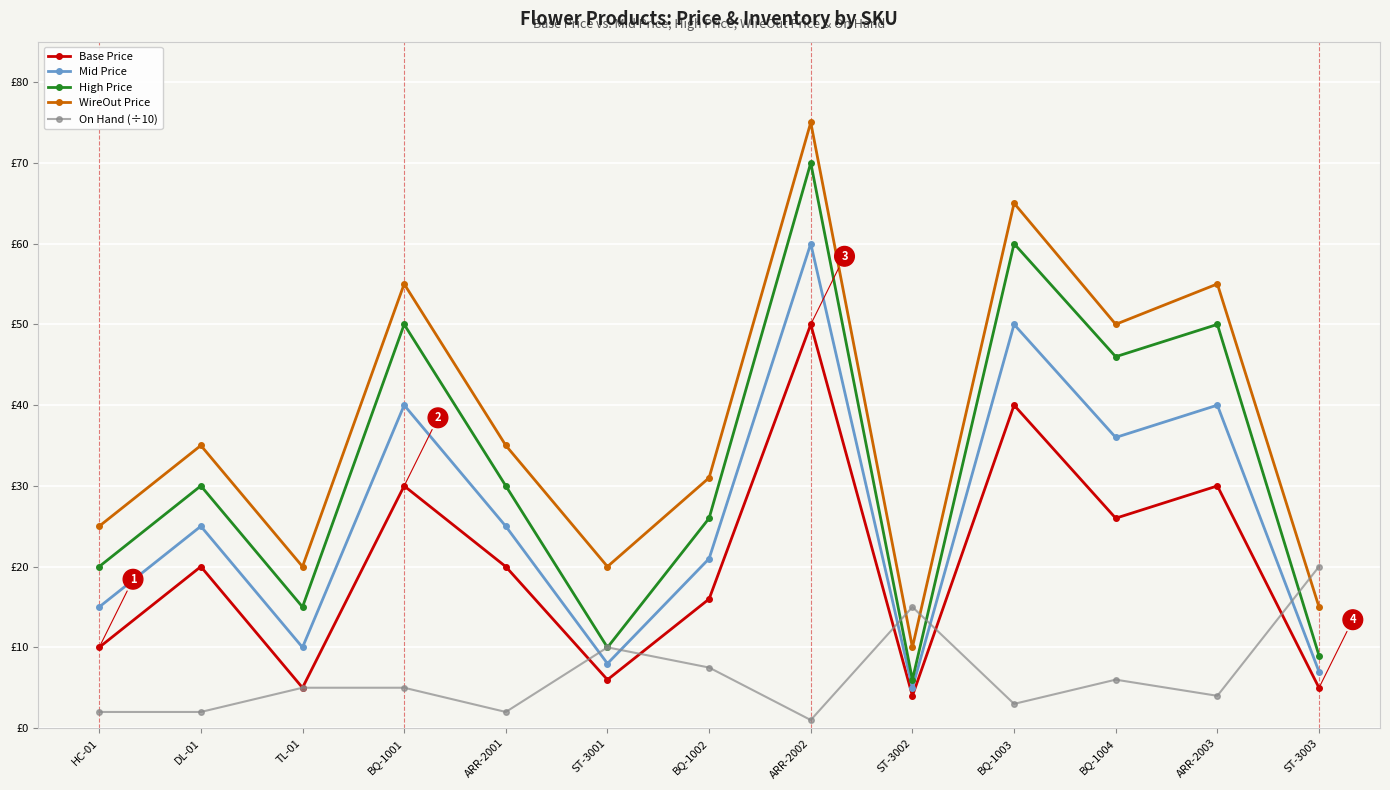

What is the value of the Base Price point at the 7th from the left?

16.0